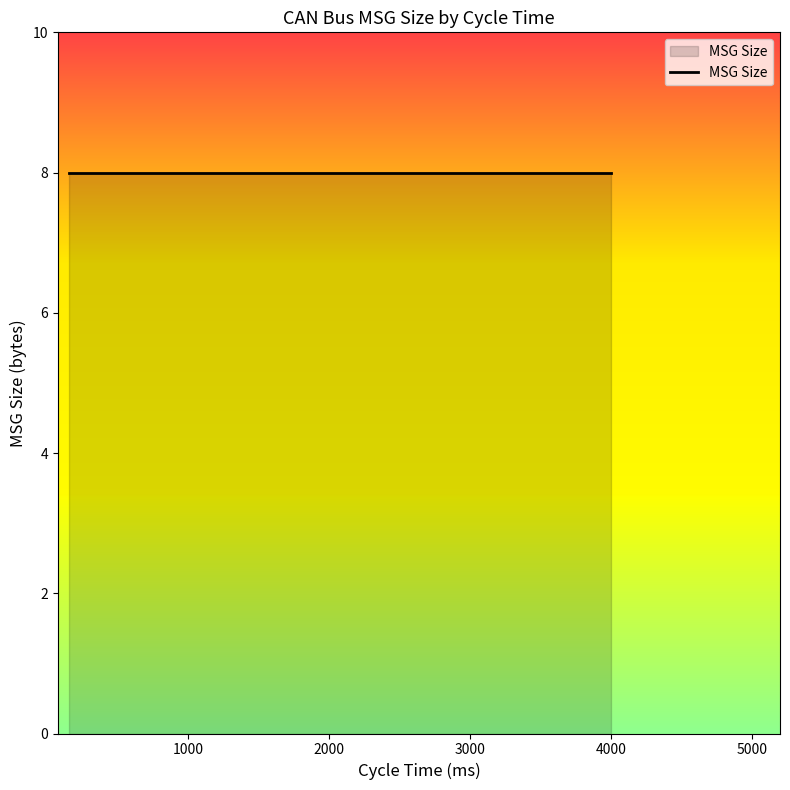

List the labels in order of value, smallest first.

1000, 500, 600, 150, 300, 1000, 3000, 250, 2000, 200, 4000, 150, 250, 2000, 14